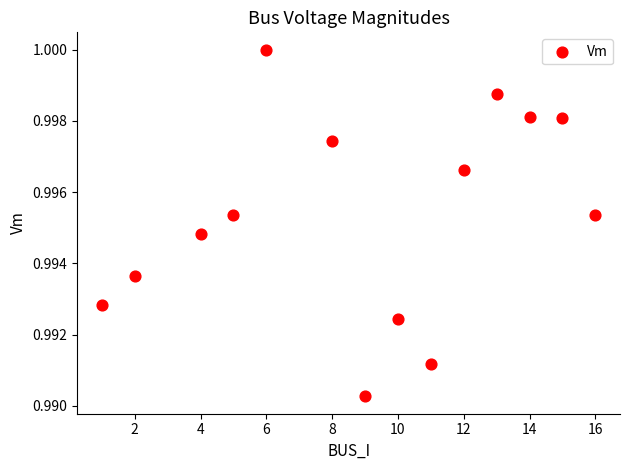

What is the range of X values (max minus min)?

15.0